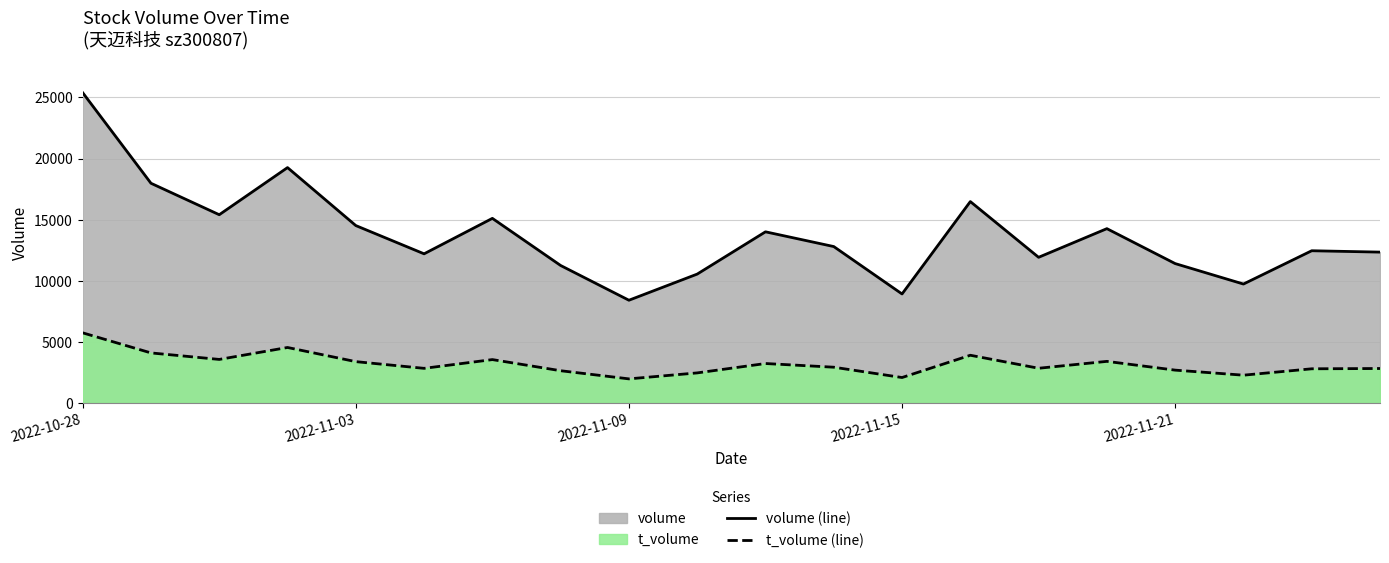

How many distinct data groups are displayed?

2